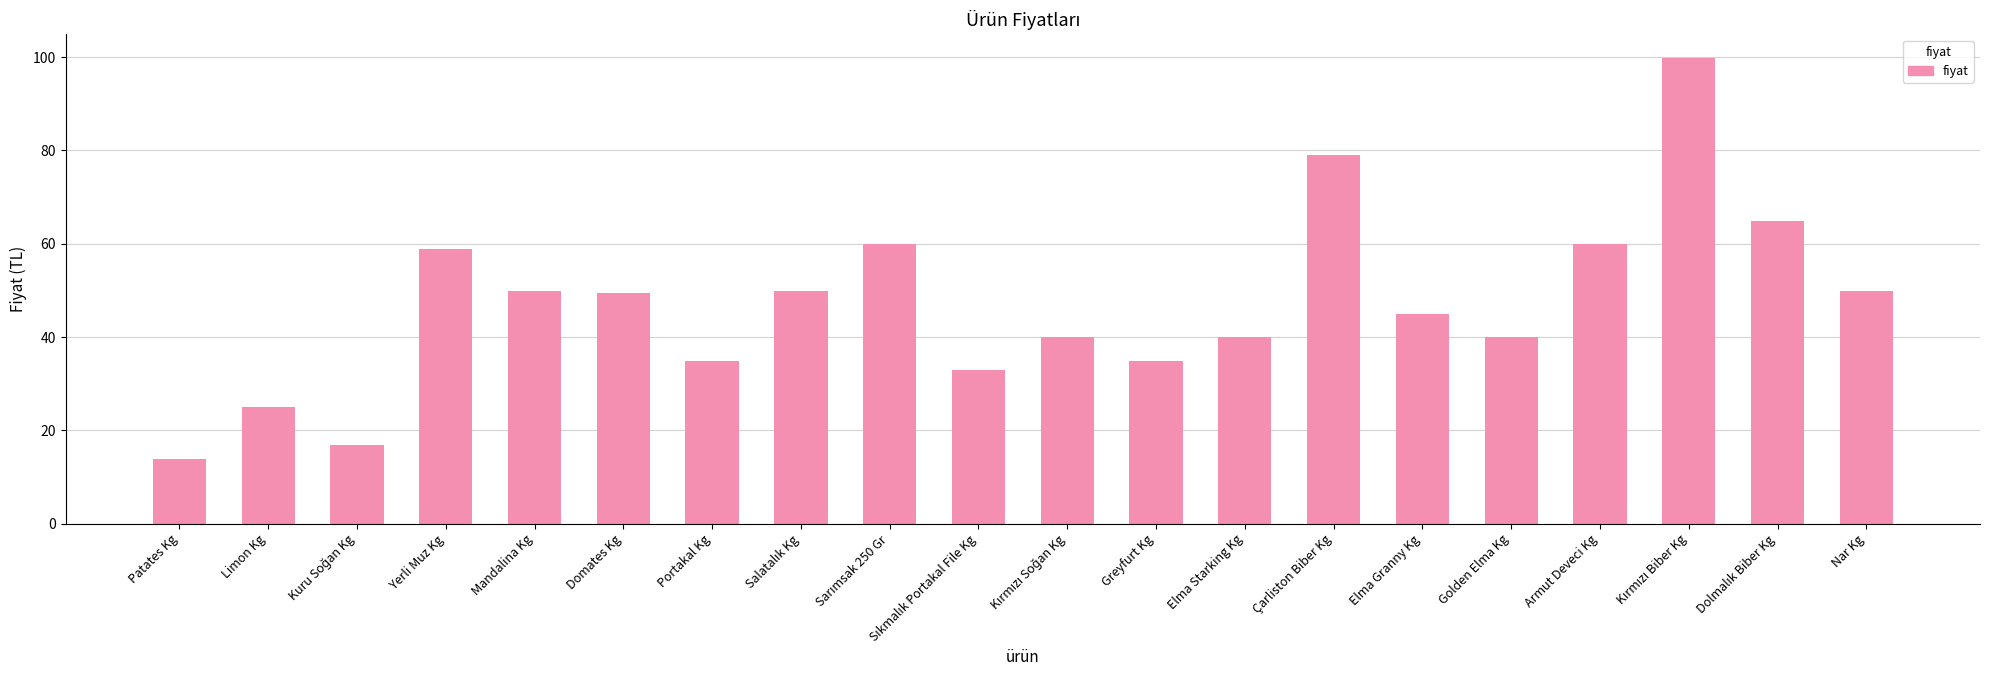

True or false: the data shows 24.9 at Limon Kg.

True